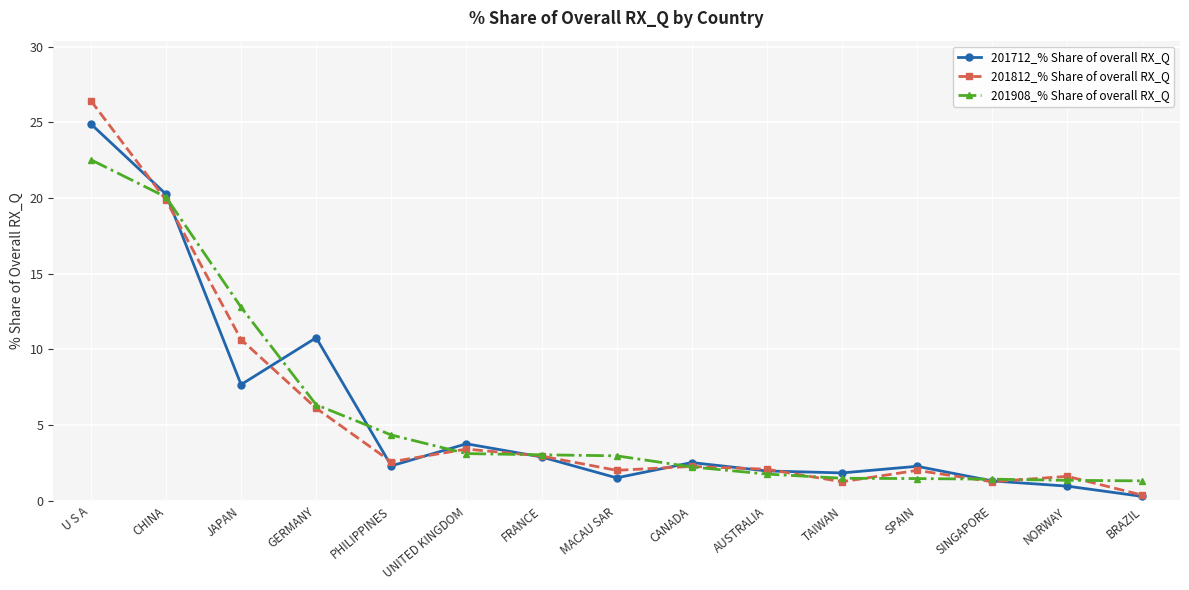

At which category does the chart reach its peak across all series?

U S A